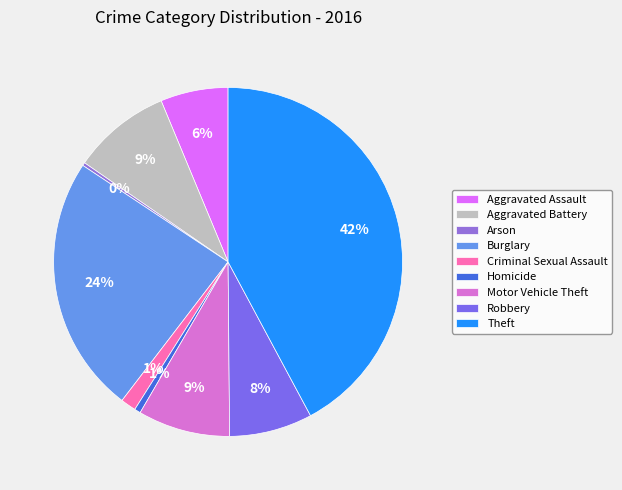

Between Arson and Theft, which is larger?

Theft